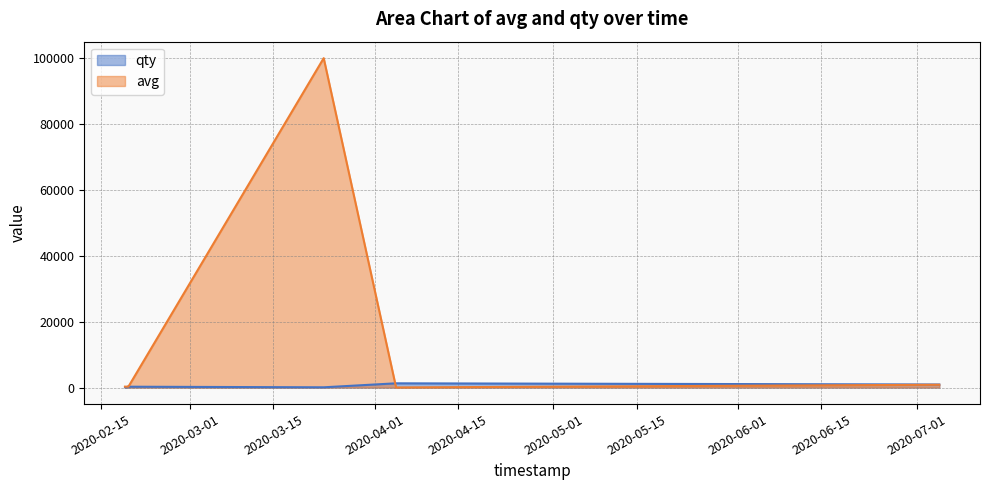

Rank the series by their maximum value, from highest to lowest.

avg, qty